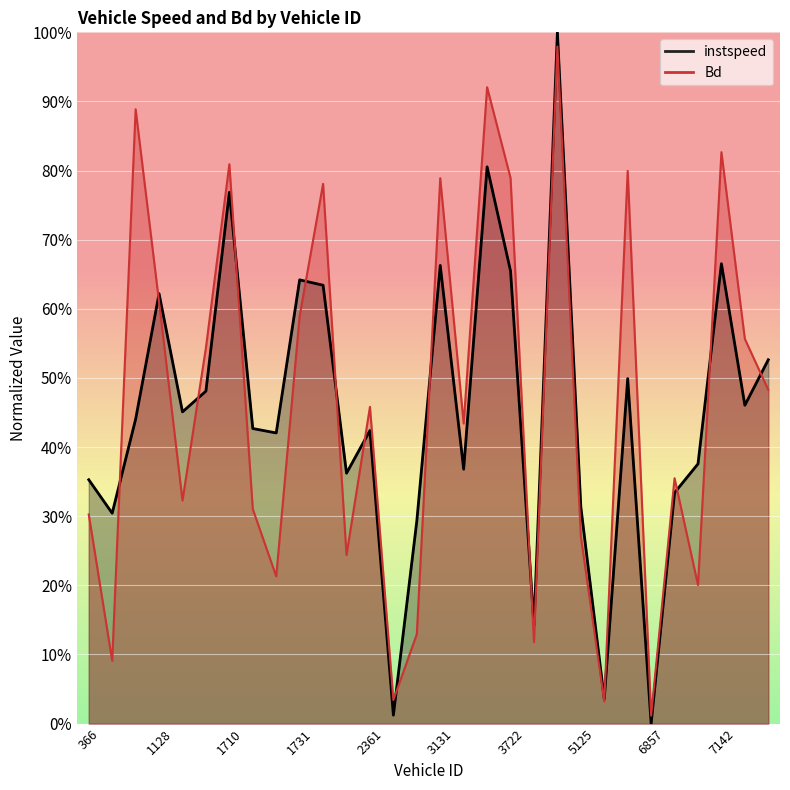

At how many categories does at least one series exceed 0?

30